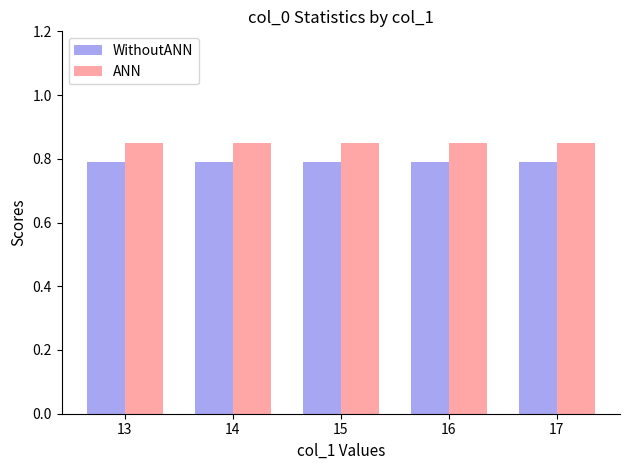

Is the value of WithoutANN at 15 greater than the value of ANN at 17?

No